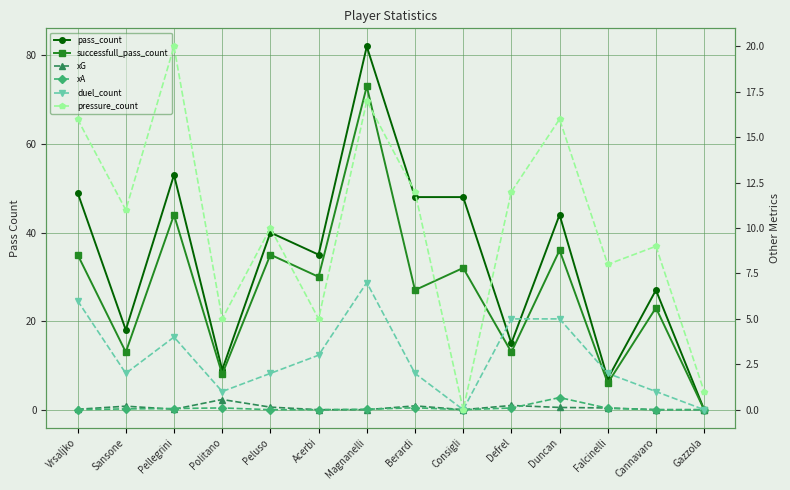

How many lines are shown in the chart?

6